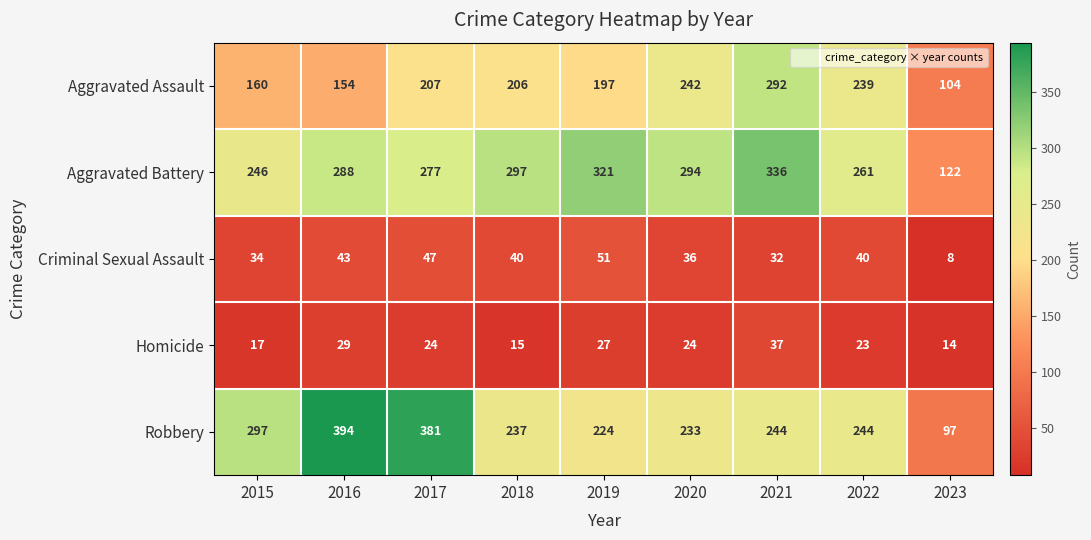

What is the spread (max minus min) of values at 2019?

294